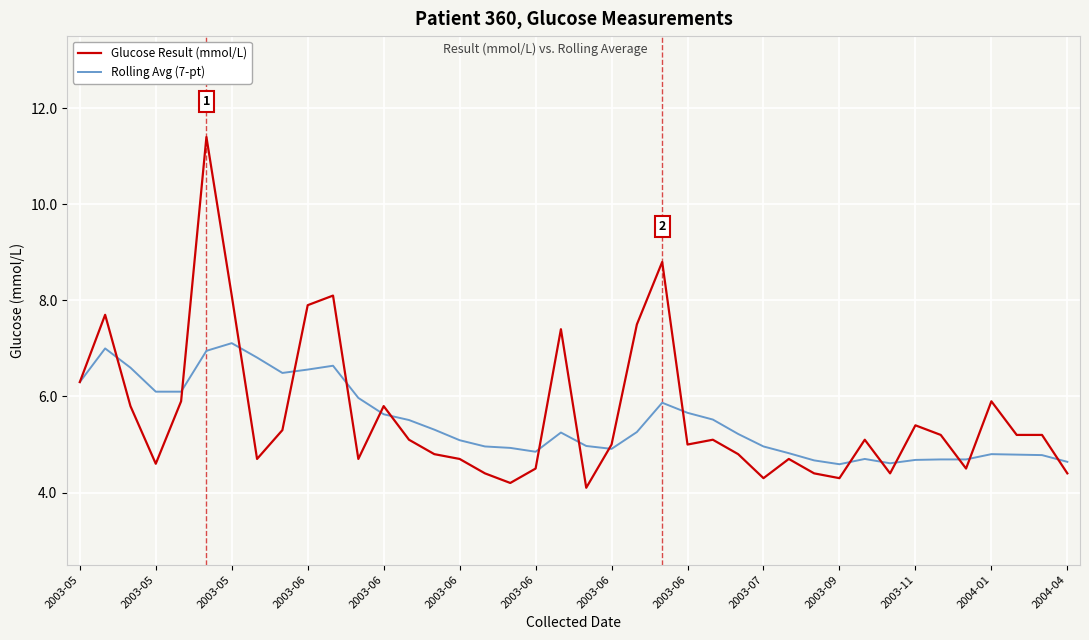

What is the highest value of the Glucose Result (mmol/L) series?

11.4